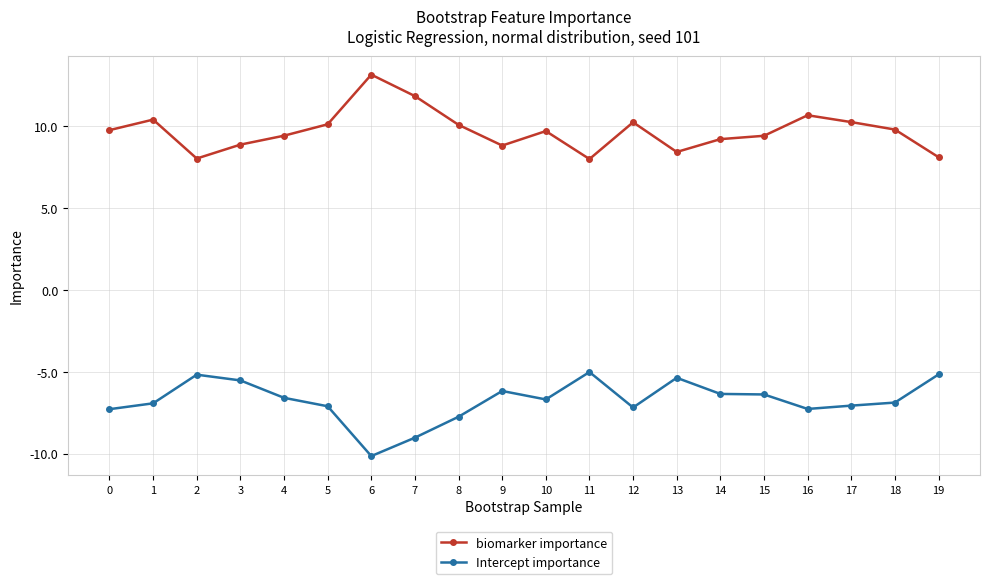

Which category has the highest value in the biomarker importance series?

6